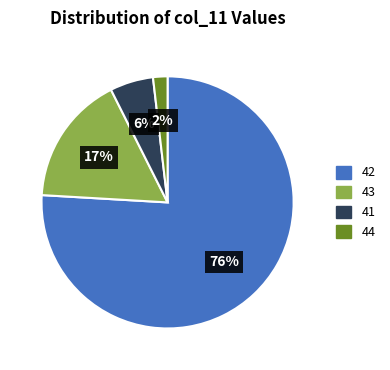

To the nearest percent, what portion does 44 represent?

2%